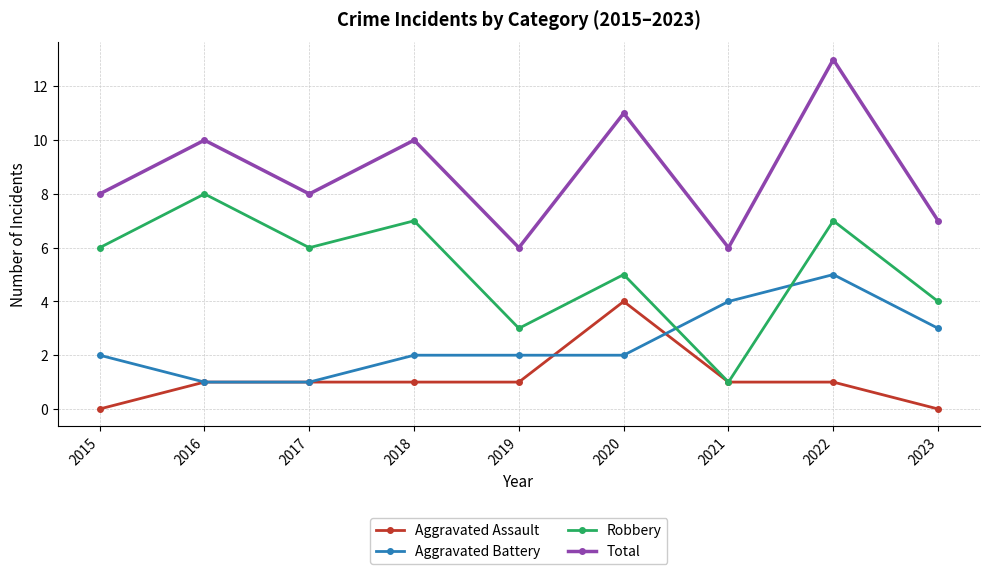

The value of Robbery at 2018 is 3. True or false?

False